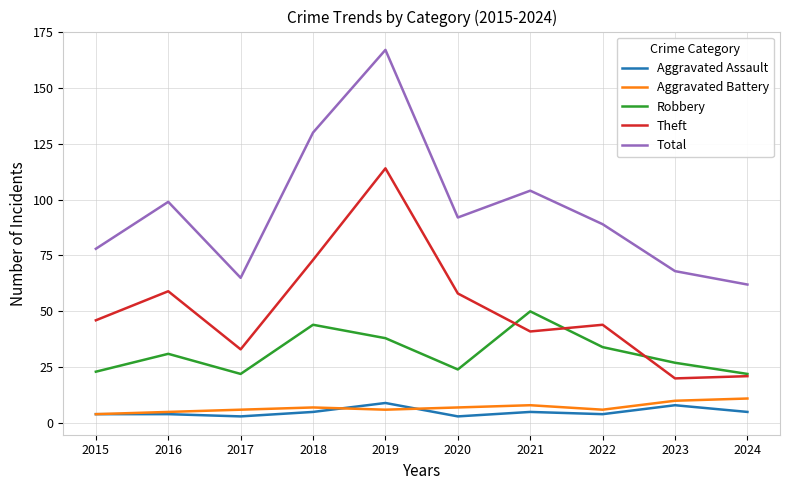

What are all the series names shown in the legend?

Aggravated Assault, Aggravated Battery, Robbery, Theft, Total